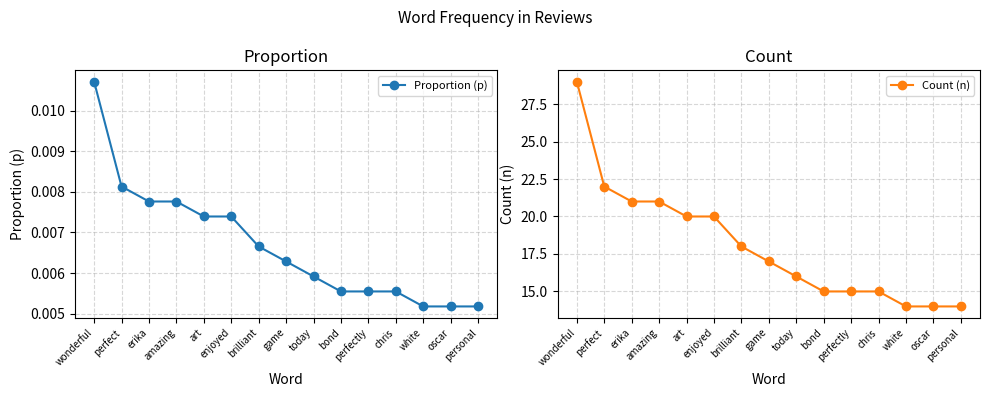

Is it true that Proportion (p) equals 0.0 at brilliant?

True